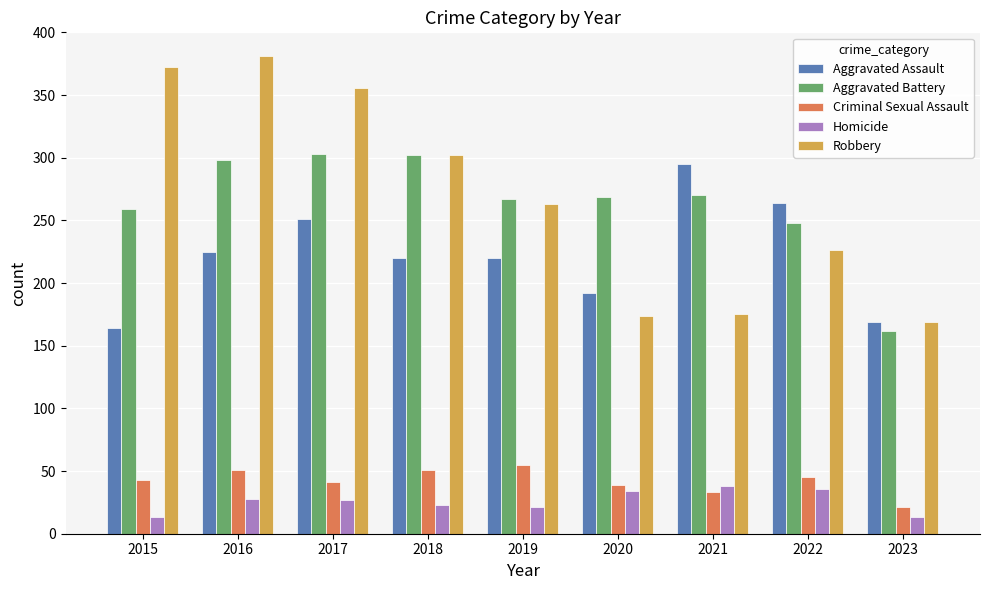

What is the maximum value shown in the chart?

381